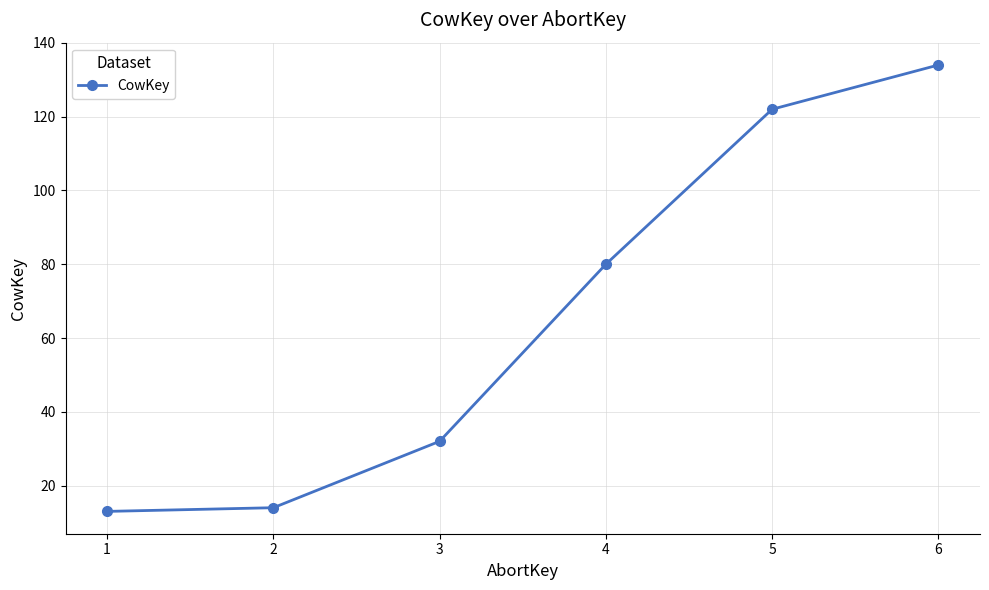

Read the value at 6.

134